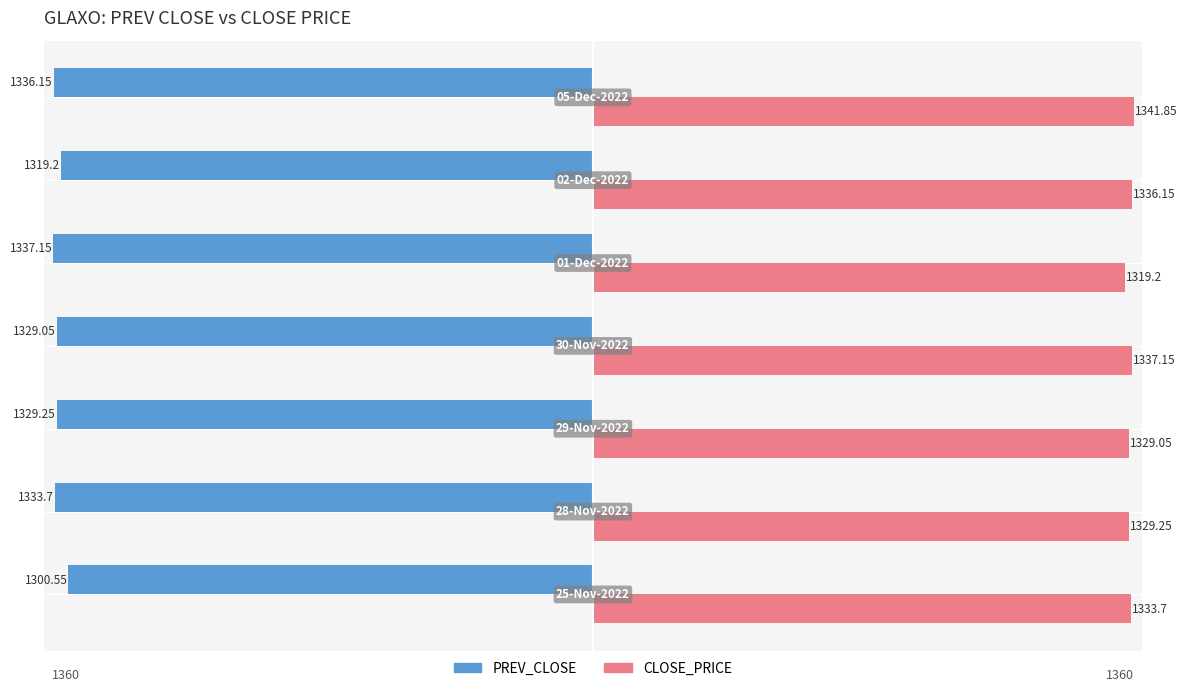

Which series has the largest total across all categories?

CLOSE_PRICE